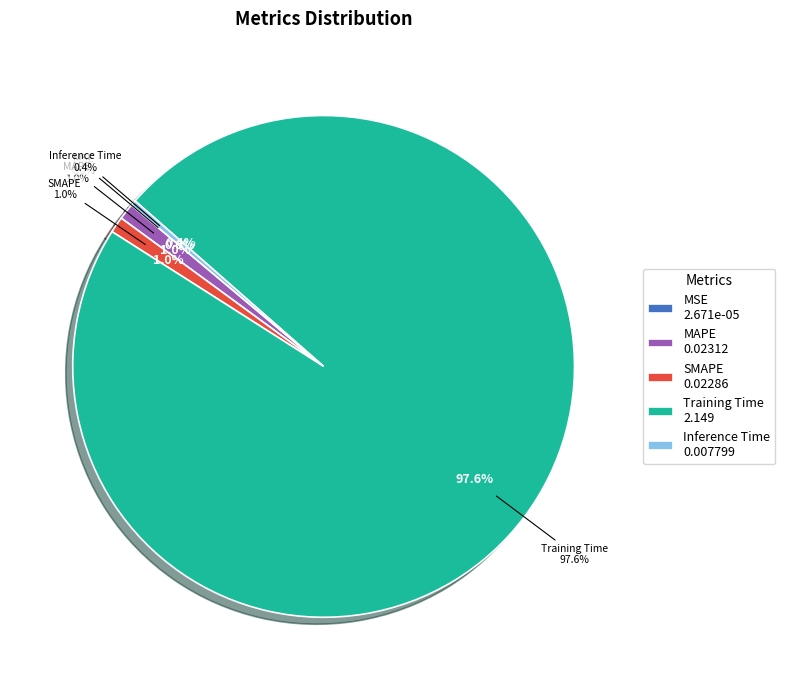

To the nearest percent, what is the difference between the SMAPE and Inference Time slice percentages?

1%